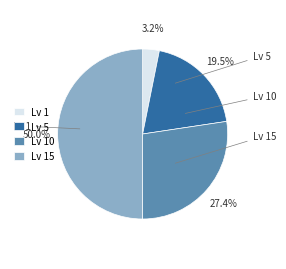

Is the sum of Lv 5 and Lv 1 greater than half?

No